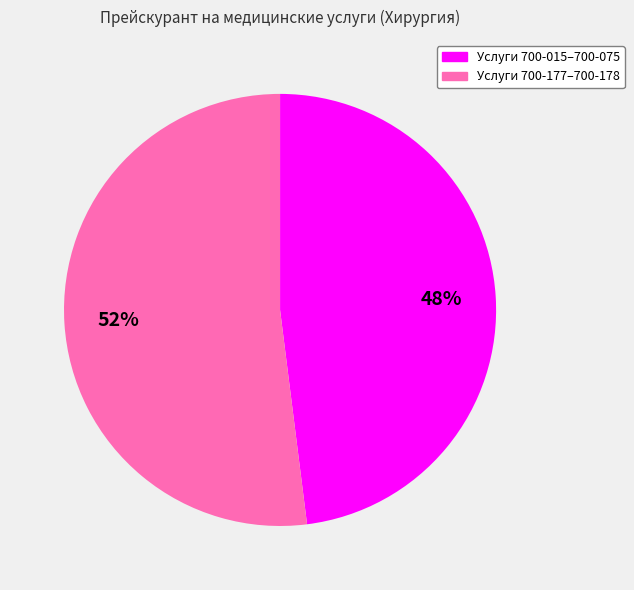

To the nearest percent, what portion does Услуги 700-015–700-075 represent?

48%